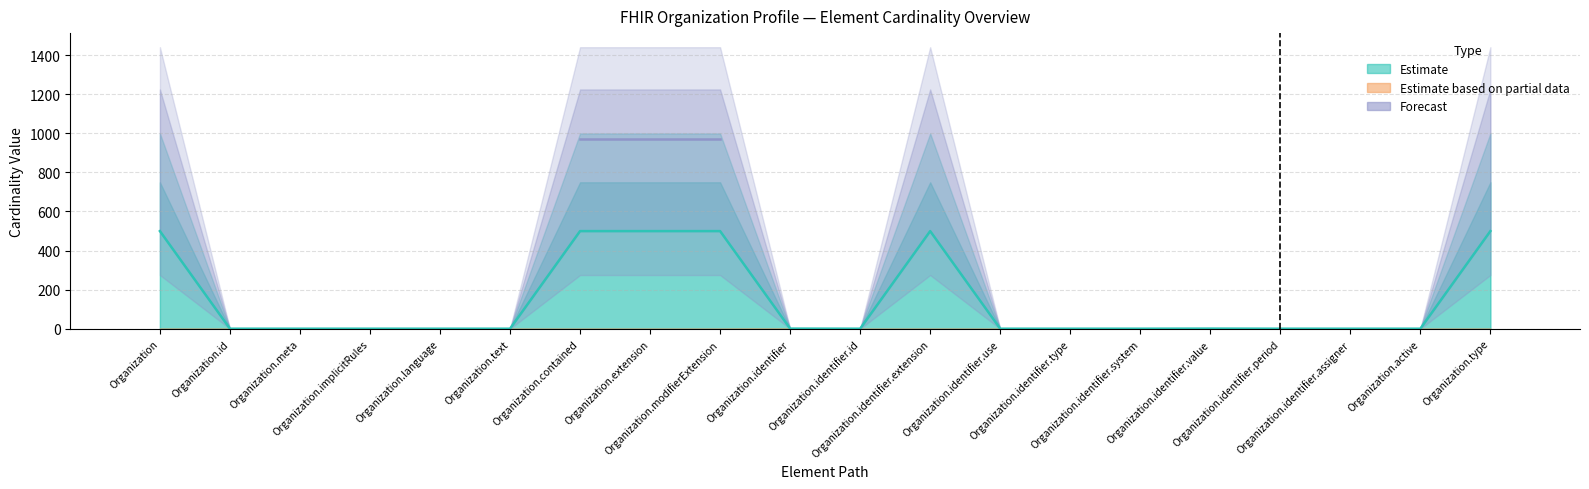

Reading right to left, transcribe all the data shown in this chart.

Min Cardinality: 0.0	0.0	0.0	0.0	1.0	0.0	0.0	0.0	0.0	0.0	1.0	0.0	0.0	0.0	0.0	0.0	0.0	0.0	0.0	0.0
Max Cardinality (capped): 499.5	0.5	0.5	0.5	1.0	0.5	0.5	0.5	499.5	0.5	1.0	499.5	499.5	499.5	0.5	0.5	0.5	0.5	0.5	499.5